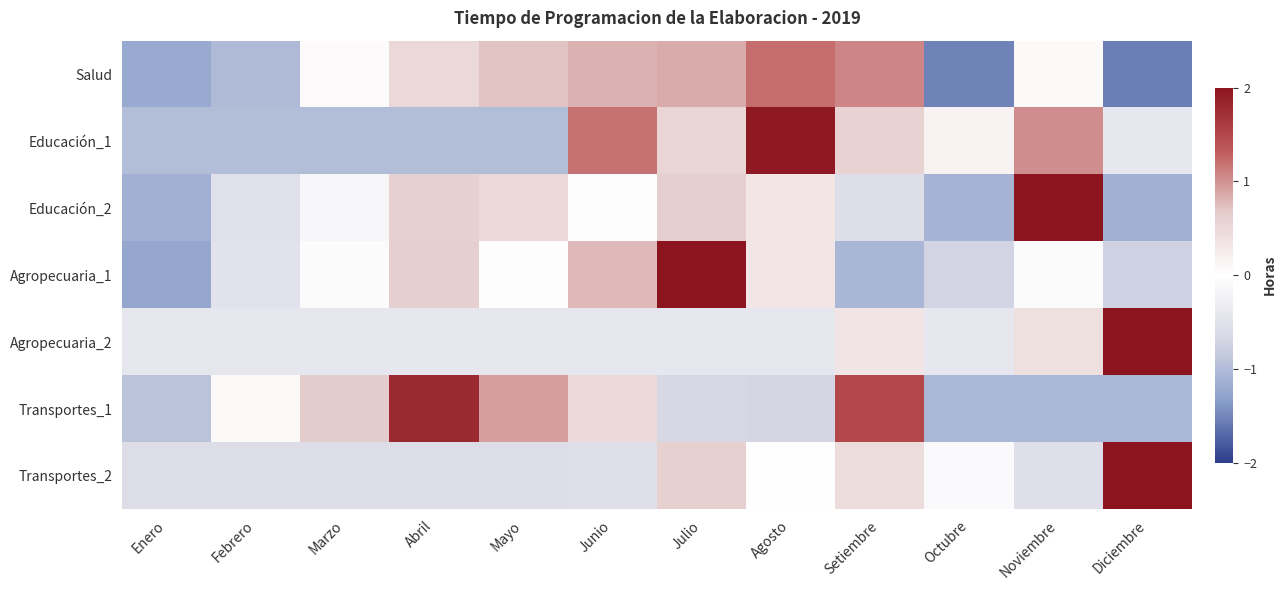

Reading right to left, list all the values displayed in this chart.

Salud: Diciembre=-1.5	Noviembre=0.1	Octubre=-1.5	Setiembre=1.1	Agosto=1.2	Julio=0.9	Junio=0.8	Mayo=0.7	Abril=0.5	Marzo=0.1	Febrero=-1.0	Enero=-1.2
Educación_1: Diciembre=-0.4	Noviembre=1.0	Octubre=0.2	Setiembre=0.6	Agosto=1.9	Julio=0.5	Junio=1.2	Mayo=-1.0	Abril=-1.0	Marzo=-1.0	Febrero=-1.0	Enero=-1.0
Educación_2: Diciembre=-1.1	Noviembre=2.5	Octubre=-1.1	Setiembre=-0.6	Agosto=0.3	Julio=0.6	Junio=-0.0	Mayo=0.5	Abril=0.6	Marzo=-0.1	Febrero=-0.5	Enero=-1.1
Agropecuaria_1: Diciembre=-0.7	Noviembre=-0.1	Octubre=-0.7	Setiembre=-1.1	Agosto=0.3	Julio=2.6	Junio=0.8	Mayo=0.0	Abril=0.6	Marzo=-0.1	Febrero=-0.5	Enero=-1.2
Agropecuaria_2: Diciembre=3.2	Noviembre=0.4	Octubre=-0.4	Setiembre=0.4	Agosto=-0.4	Julio=-0.4	Junio=-0.4	Mayo=-0.4	Abril=-0.4	Marzo=-0.4	Febrero=-0.4	Enero=-0.4
Transportes_1: Diciembre=-1.0	Noviembre=-1.0	Octubre=-1.0	Setiembre=1.5	Agosto=-0.7	Julio=-0.7	Junio=0.5	Mayo=0.9	Abril=1.8	Marzo=0.7	Febrero=0.1	Enero=-0.9
Transportes_2: Diciembre=3.0	Noviembre=-0.6	Octubre=-0.1	Setiembre=0.4	Agosto=-0.0	Julio=0.6	Junio=-0.6	Mayo=-0.6	Abril=-0.6	Marzo=-0.6	Febrero=-0.6	Enero=-0.6